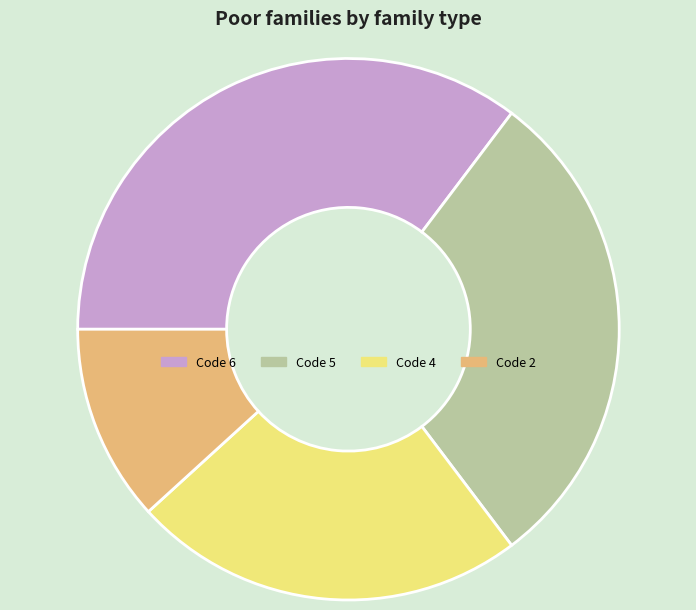

Is there a majority slice in this chart?

No